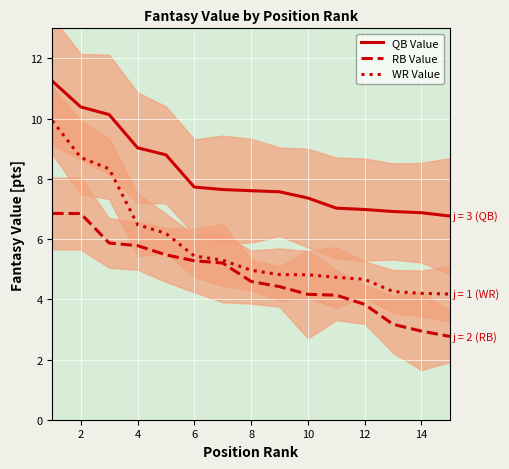

What is the lowest value of the QB Value series?

6.8